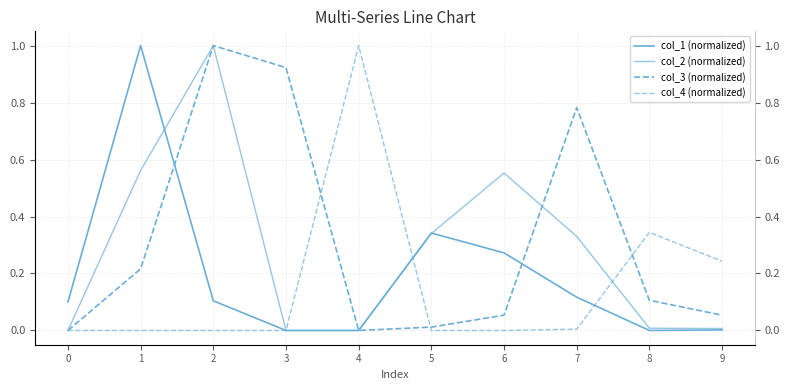

Between 3 and 7, which series saw the biggest shift?

col_2 (normalized)